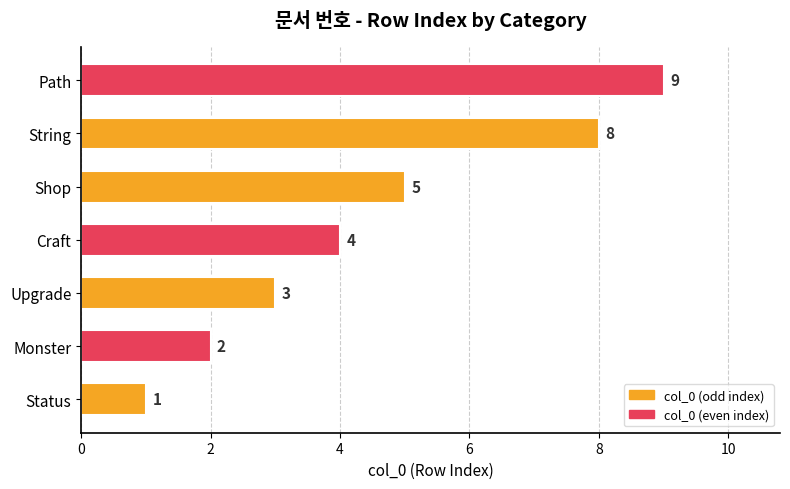

Reading top to bottom, what are all the values shown in this chart?

Path=9	String=8	Shop=5	Craft=4	Upgrade=3	Monster=2	Status=1